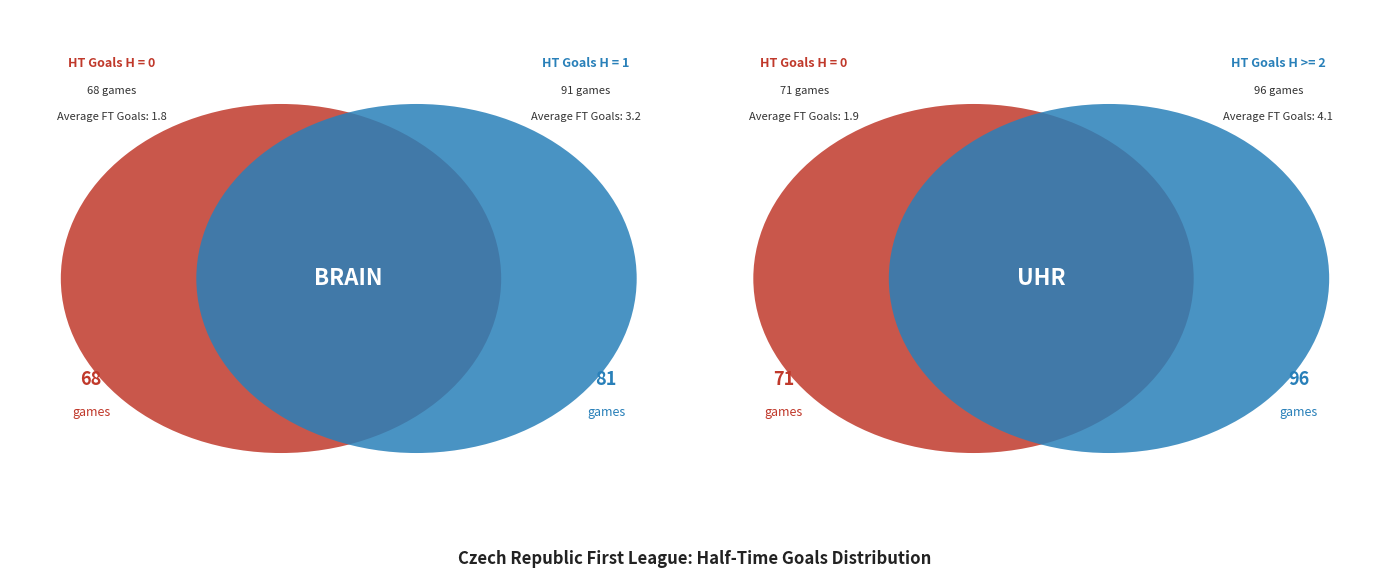

Is there a majority slice in this chart?

No